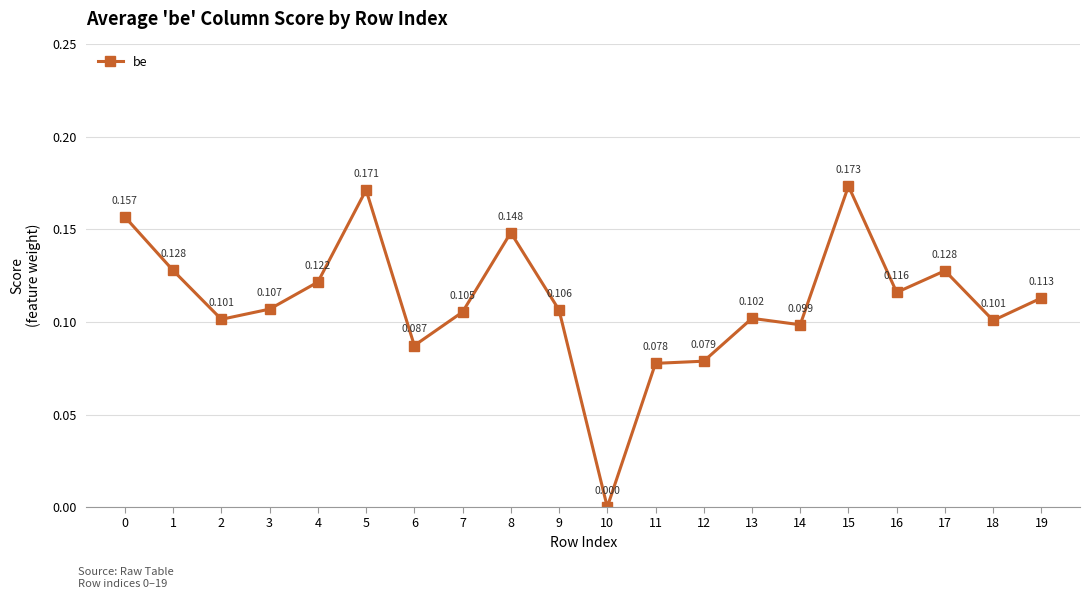

How many points are lower than both their immediate neighbors (excluding endpoints)?

6